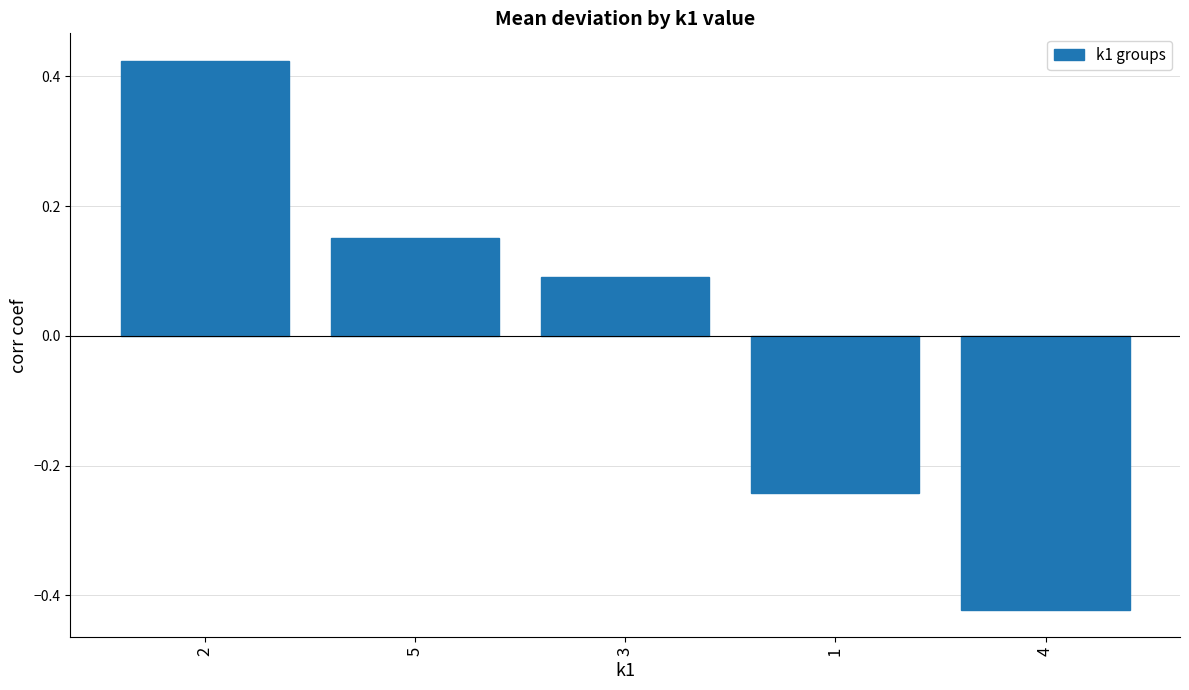

What is the difference between the maximum and second lowest values?

0.7